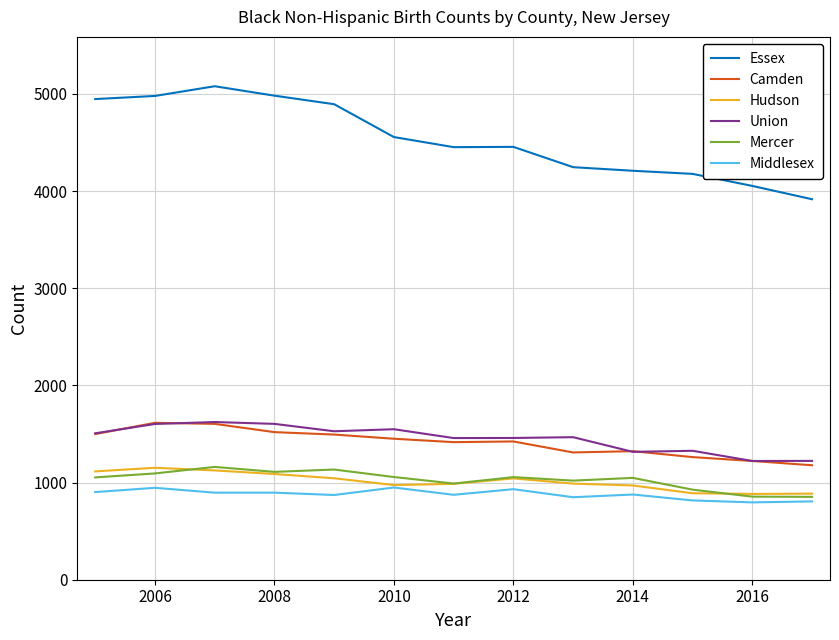

True or false: Camden and Middlesex cross at least once.

False